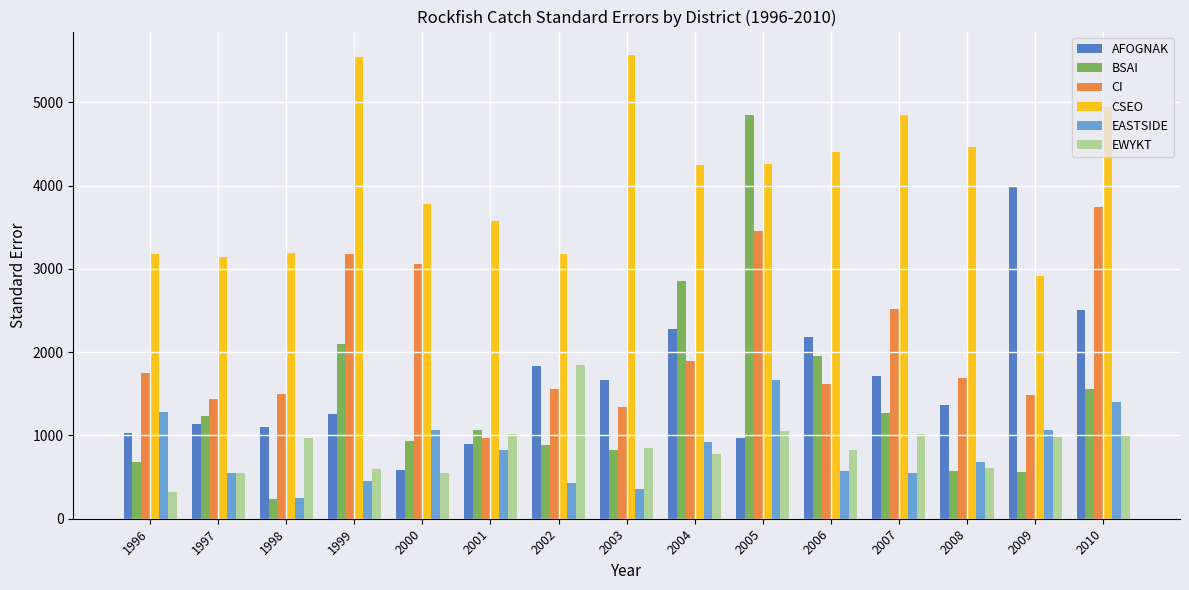

Is the value of EWYKT at 1996 greater than the value of CI at 1998?

No